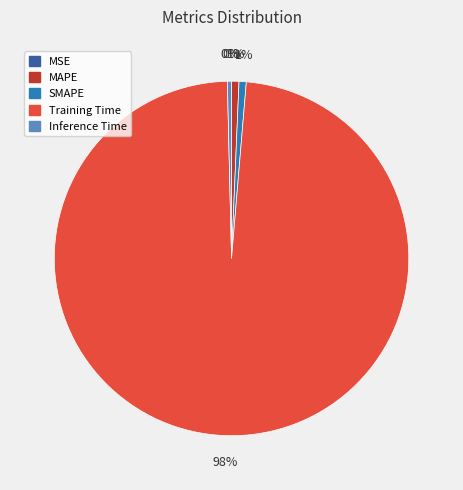

Does MAPE represent more than half of the total?

No